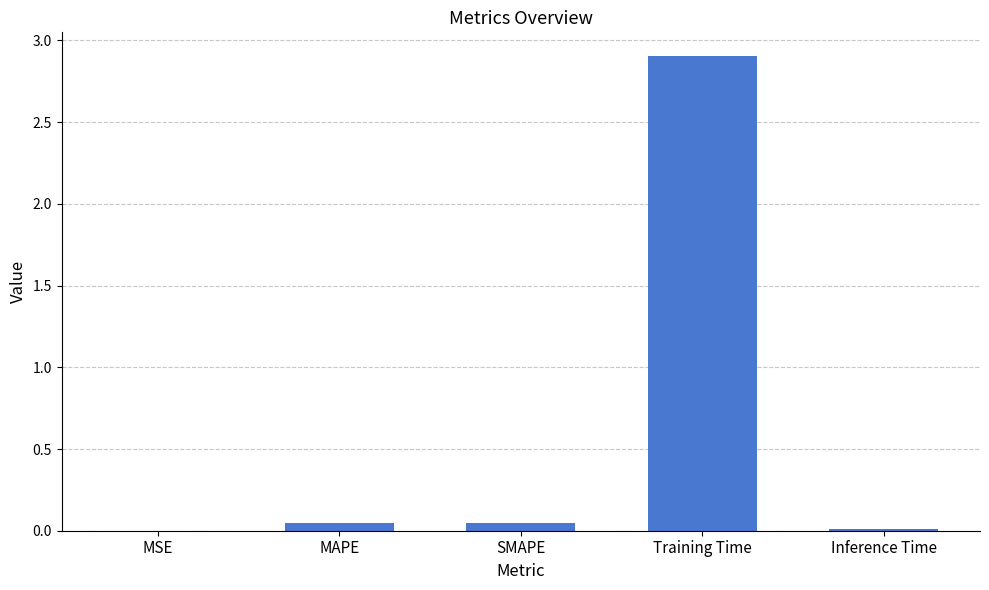

What is the greatest value displayed?

2.9